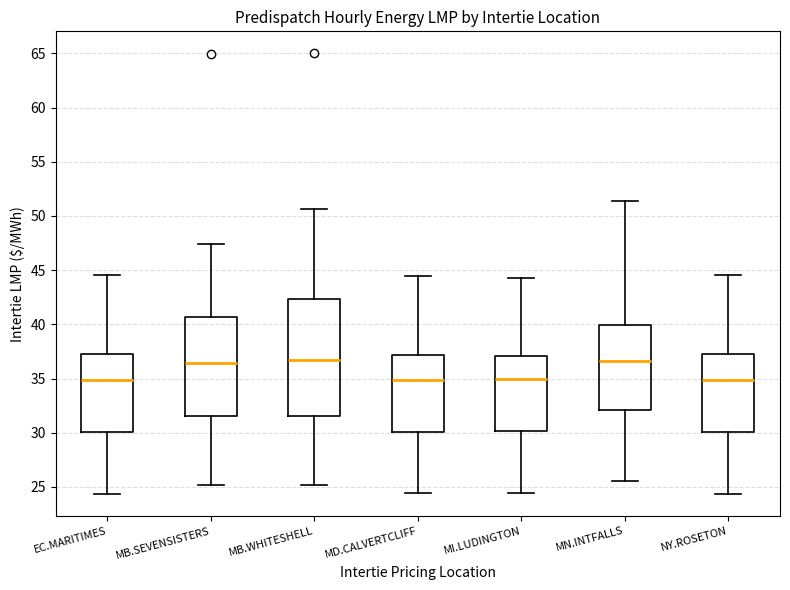

Reading left to right, transcribe this box plot: for each box, give where its median line is, the range the box spans, and where its two whiskers end, as read against the y-axis. The values are not printed on the chart, so give them approximately, as read against the axis.

EC.MARITIMES: median 35.0, box 30.0 to 37.0, whiskers 24.5 to 44.5
MB.SEVENSISTERS: median 36.5, box 31.5 to 40.5, whiskers 25.0 to 47.5
MB.WHITESHELL: median 36.5, box 31.5 to 42.5, whiskers 25.0 to 50.5
MD.CALVERTCLIFF: median 35.0, box 30.0 to 37.0, whiskers 24.5 to 44.5
MI.LUDINGTON: median 35.0, box 30.0 to 37.0, whiskers 24.5 to 44.5
MN.INTFALLS: median 36.5, box 32.0 to 40.0, whiskers 25.5 to 51.5
NY.ROSETON: median 35.0, box 30.0 to 37.0, whiskers 24.5 to 44.5